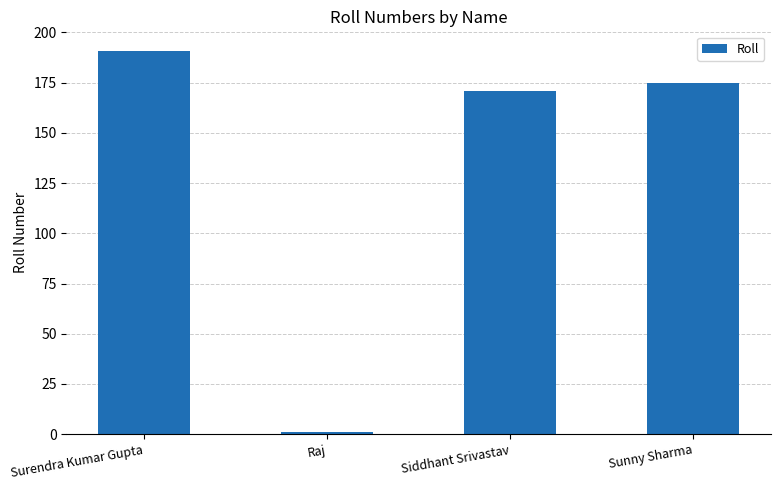

Reading left to right, transcribe all the data shown in this chart.

Surendra Kumar Gupta=191	Raj=1	Siddhant Srivastav=171	Sunny Sharma=175